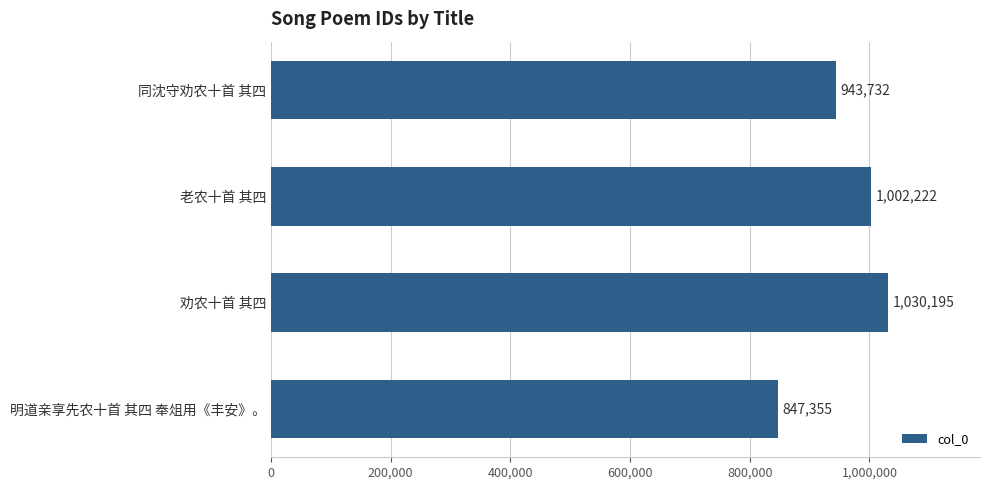

Where is the data nearest to the value 938775?

同沈守劝农十首 其四